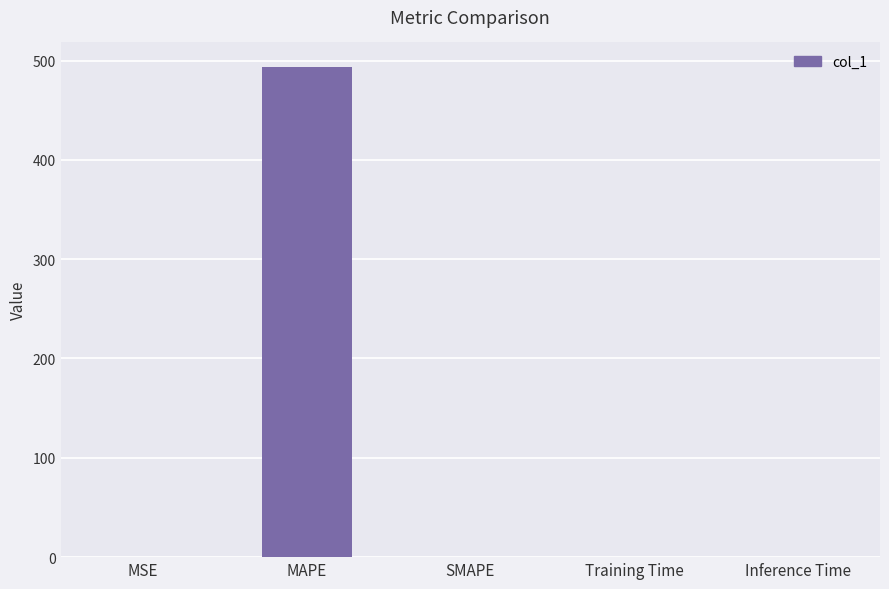

The value at Inference Time is 0.0. True or false?

True